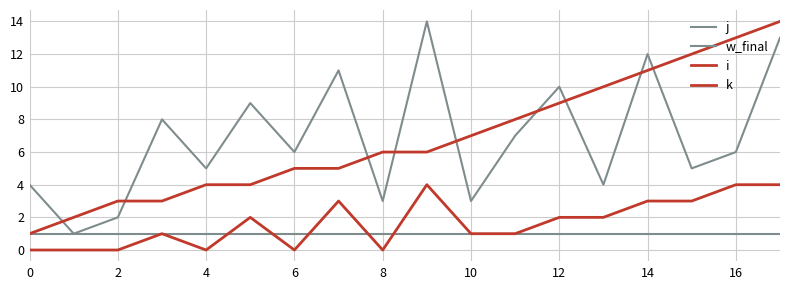

Does the chart display data point markers on the line(s)?

No